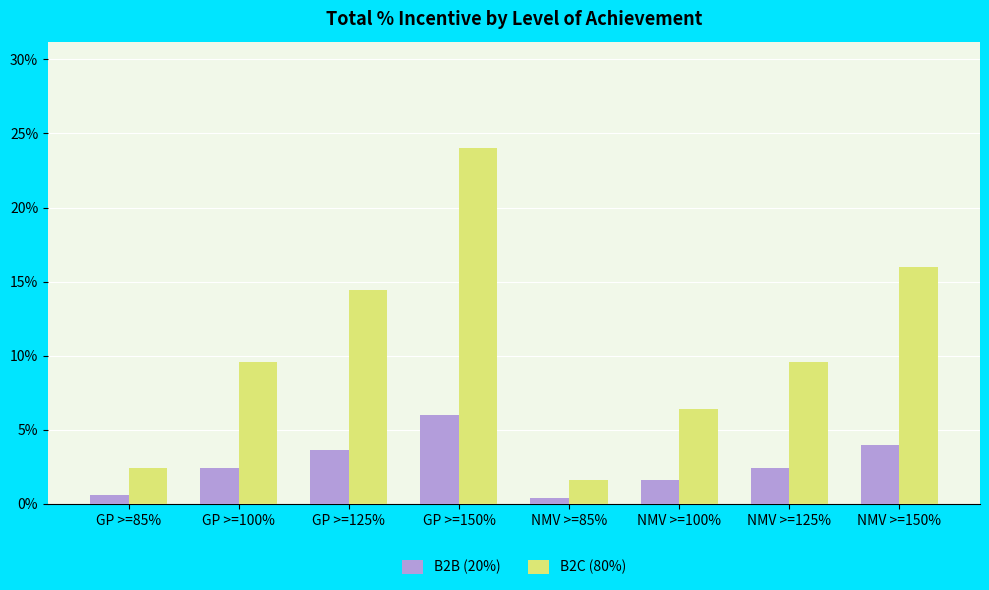

Does the chart contain stacked bars?

No